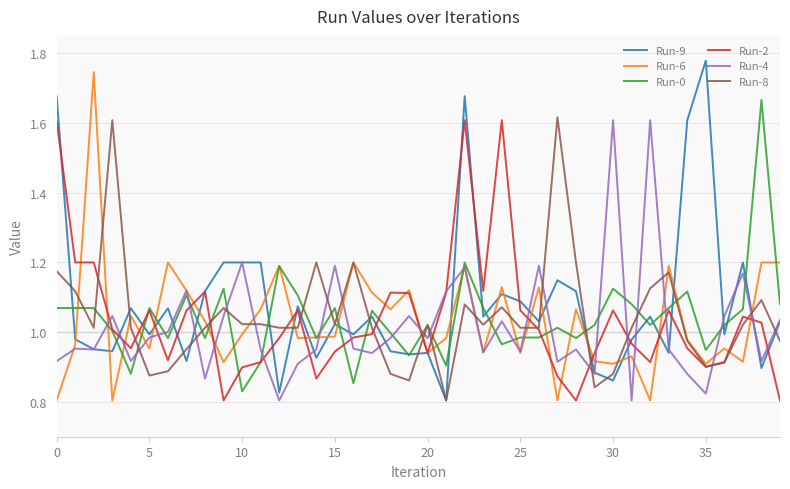

What are all the series names shown in the legend?

Run-9, Run-6, Run-0, Run-2, Run-4, Run-8